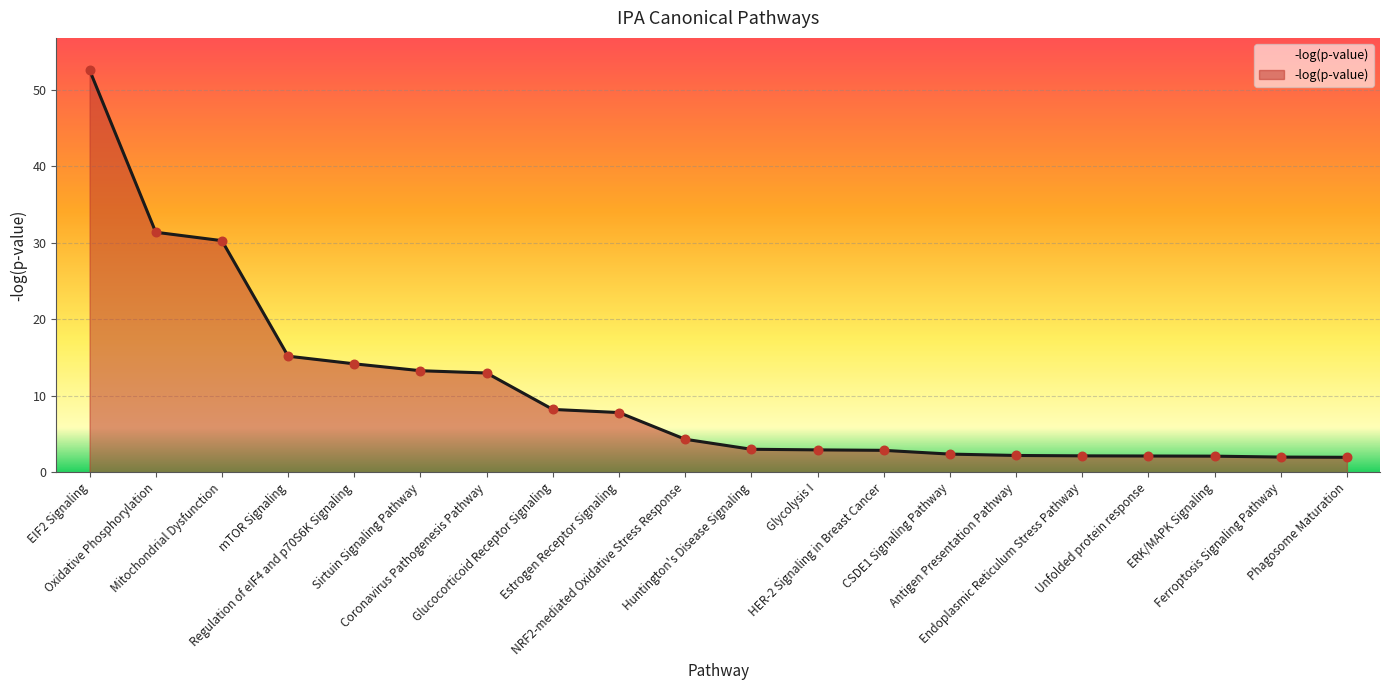

What is the change in value from NRF2-mediated Oxidative Stress Response to ERK/MAPK Signaling?

-2.2